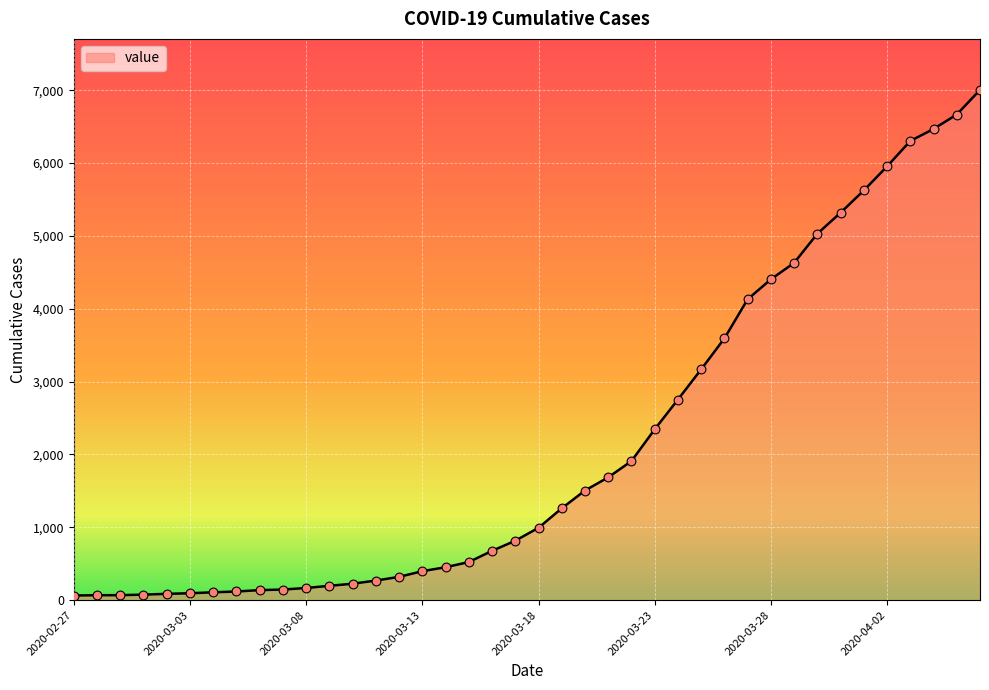

What is the difference between the maximum and minimum values?

6940